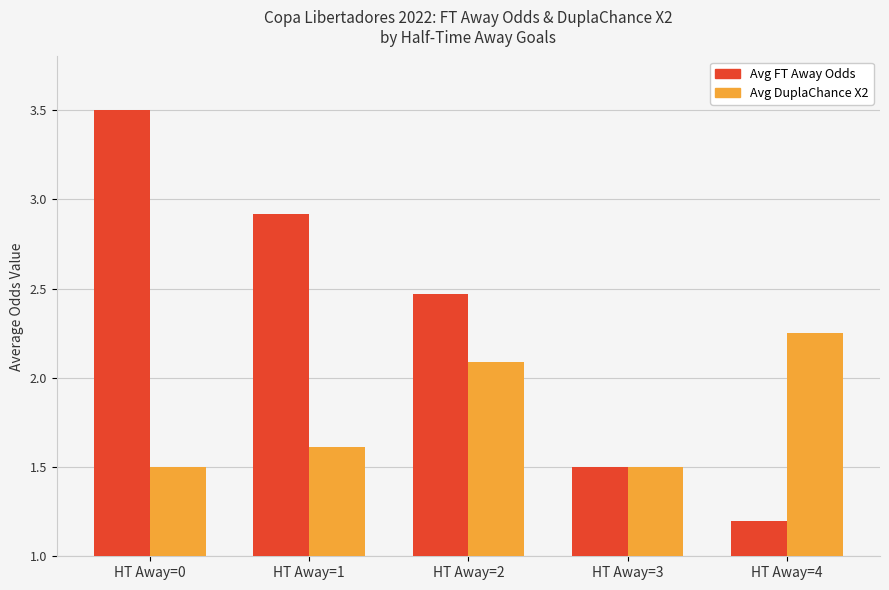

Which series has the largest total across all categories?

Avg FT Away Odds